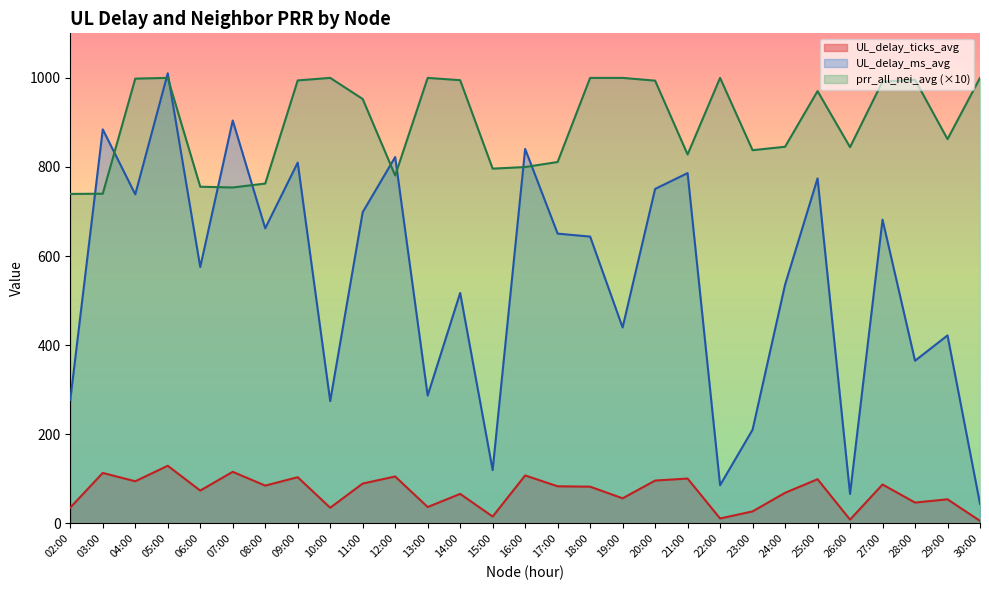

The value of UL_delay_ms_avg at 30:00 is 44.0. True or false?

True